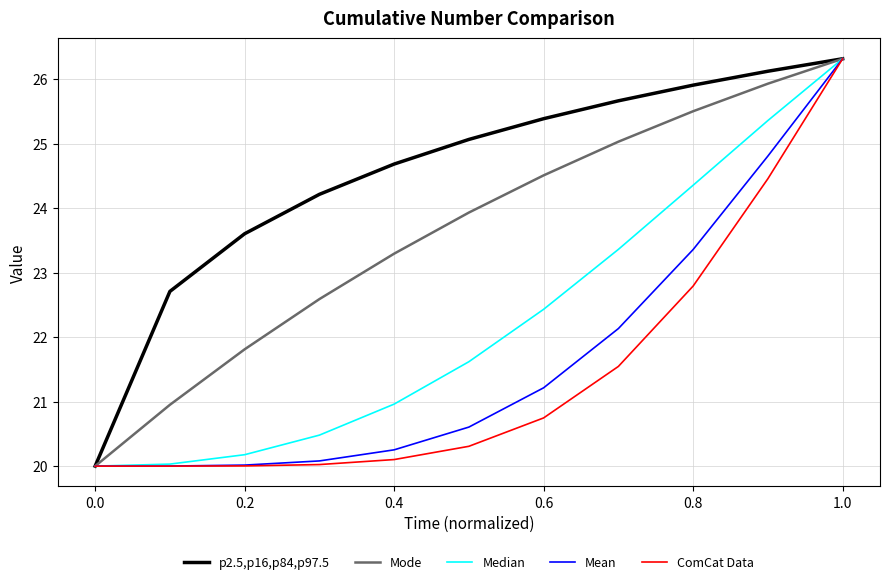

Is this an area chart (filled region under the line)?

No